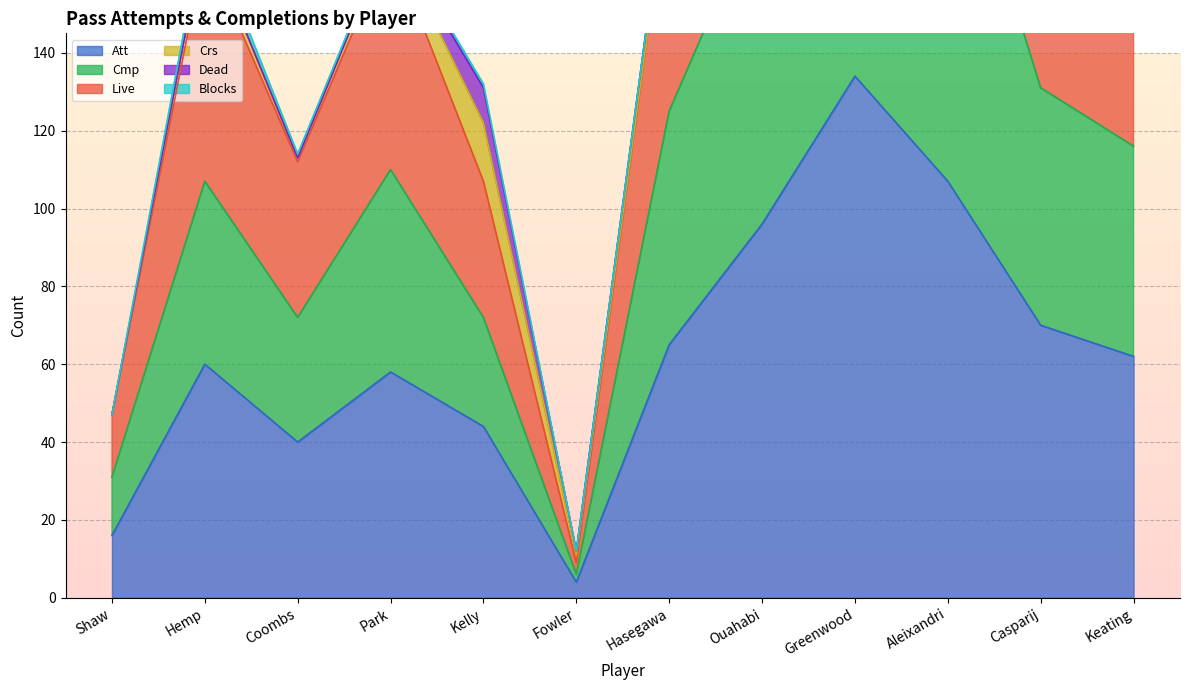

Is it true that Att equals 74 at Kelly?

False